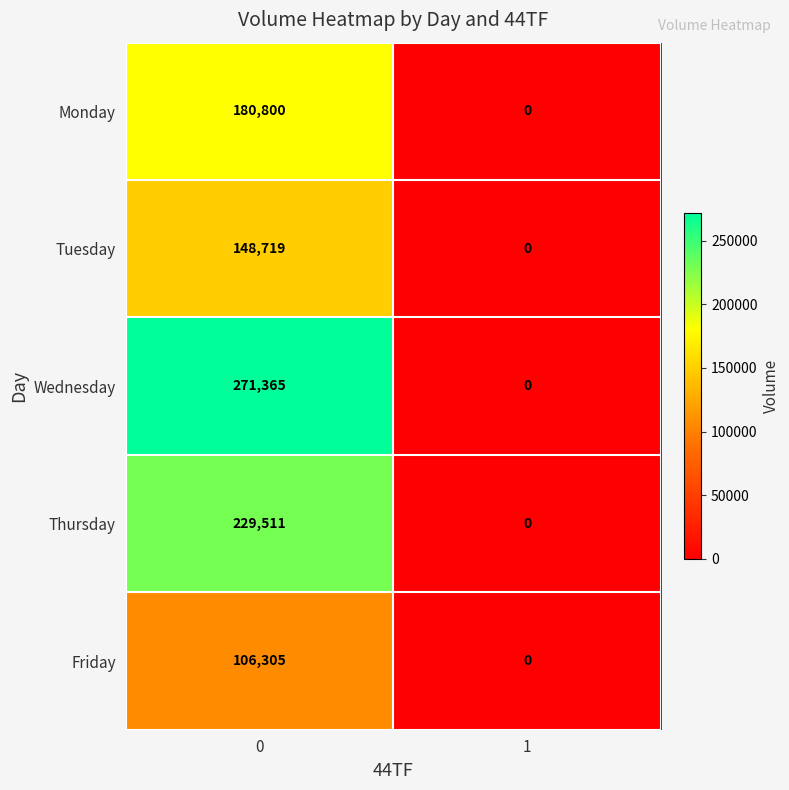

What is the total value across all series at 0?

936700